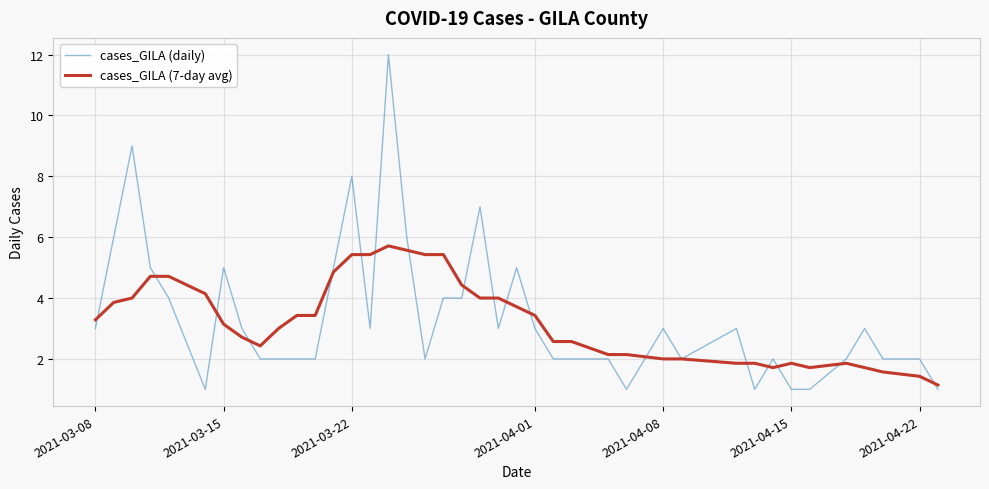

What is the difference between the second highest and second lowest values in the cases_GILA (7-day avg) series?

4.1